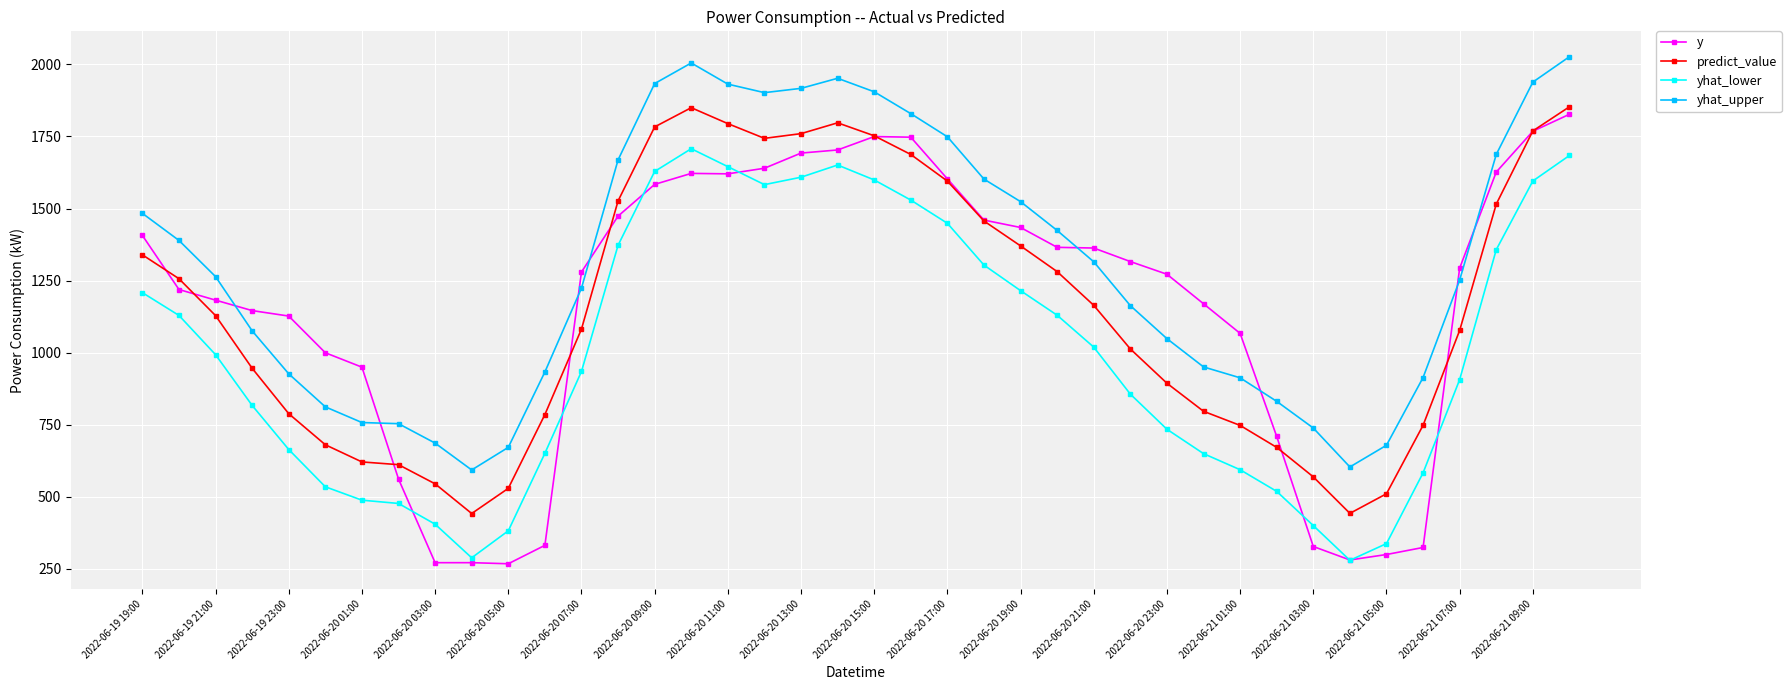

Which series has the largest total across all categories?

yhat_upper